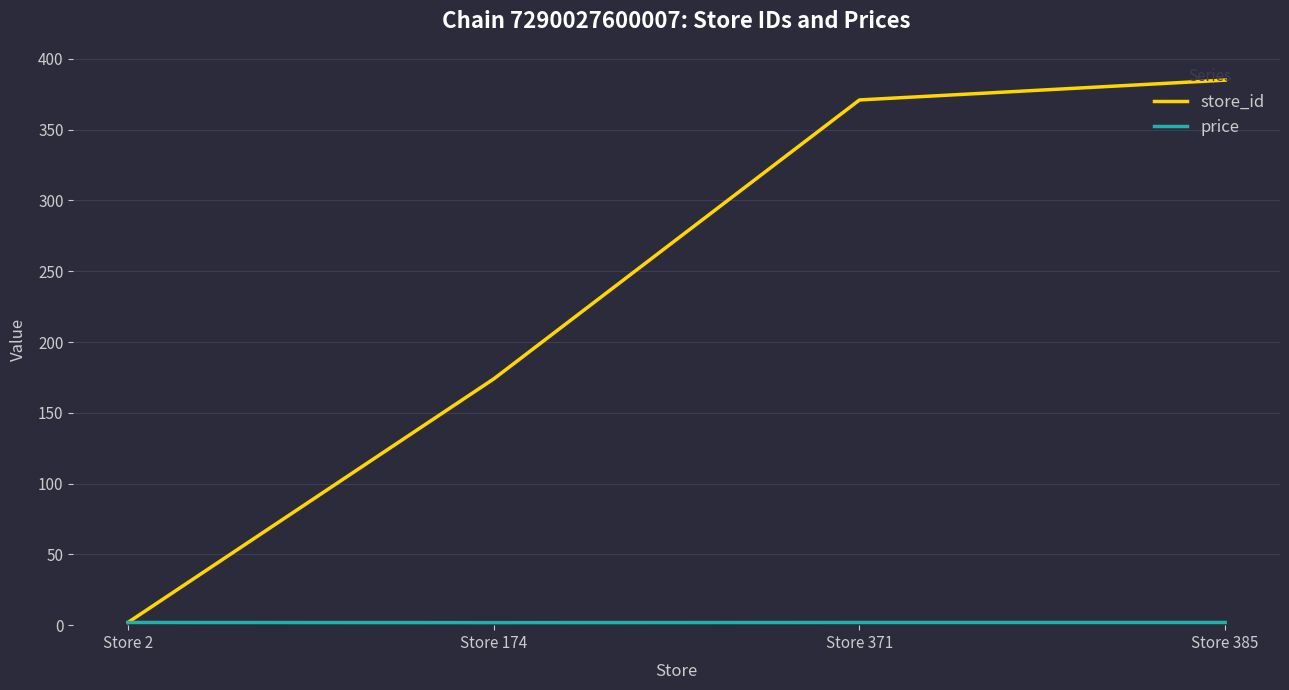

What is the maximum value for store_id?

385.0